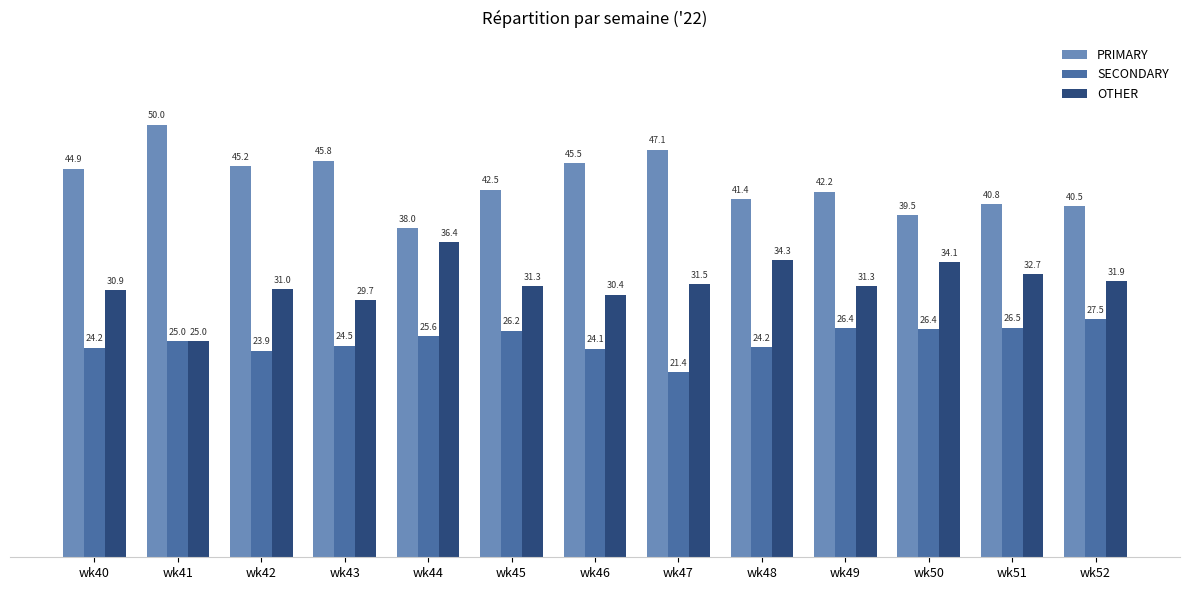

What is the spread (max minus min) of values at wk51?

14.3